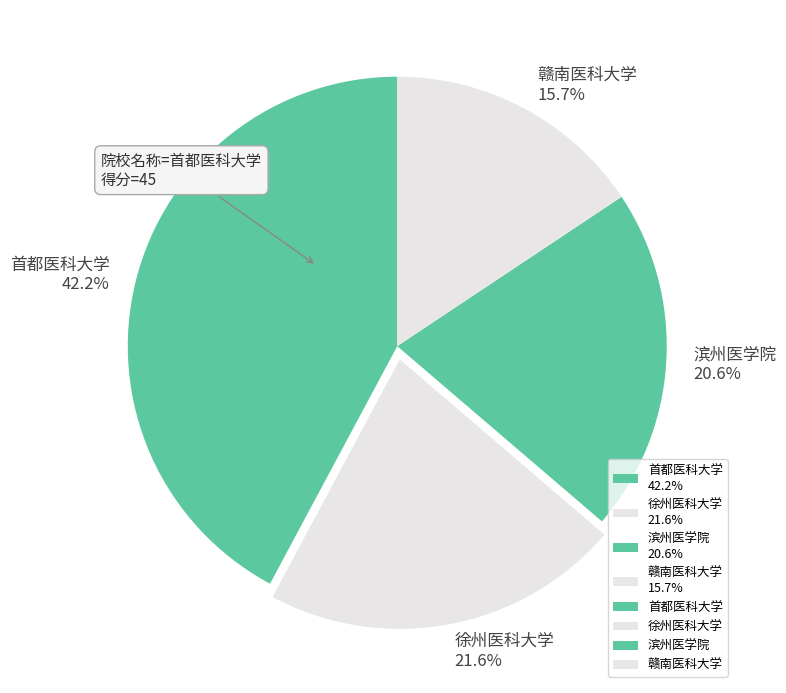

Approximately how many times larger is the value at 赣南医科大学 15.7% compared to 徐州医科大学 21.6%?

0.7